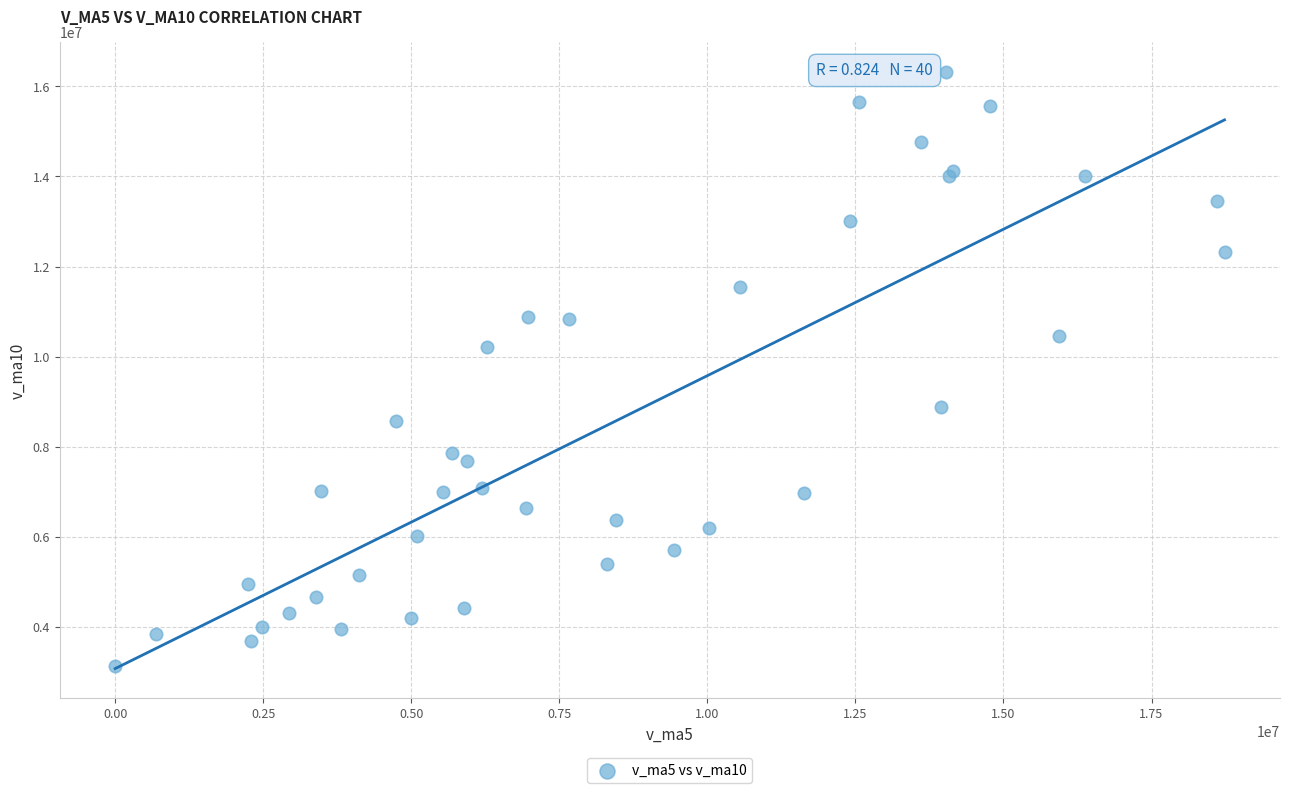

What Y value in the scatter plot is closest to 9727575?

10212613.2